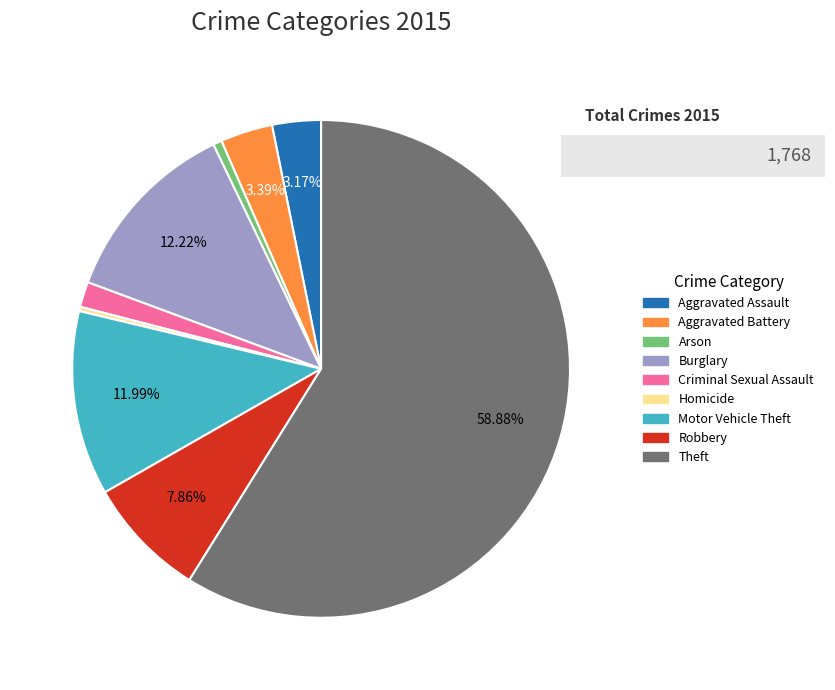

Is it true that Theft is 59% of the pie?

True